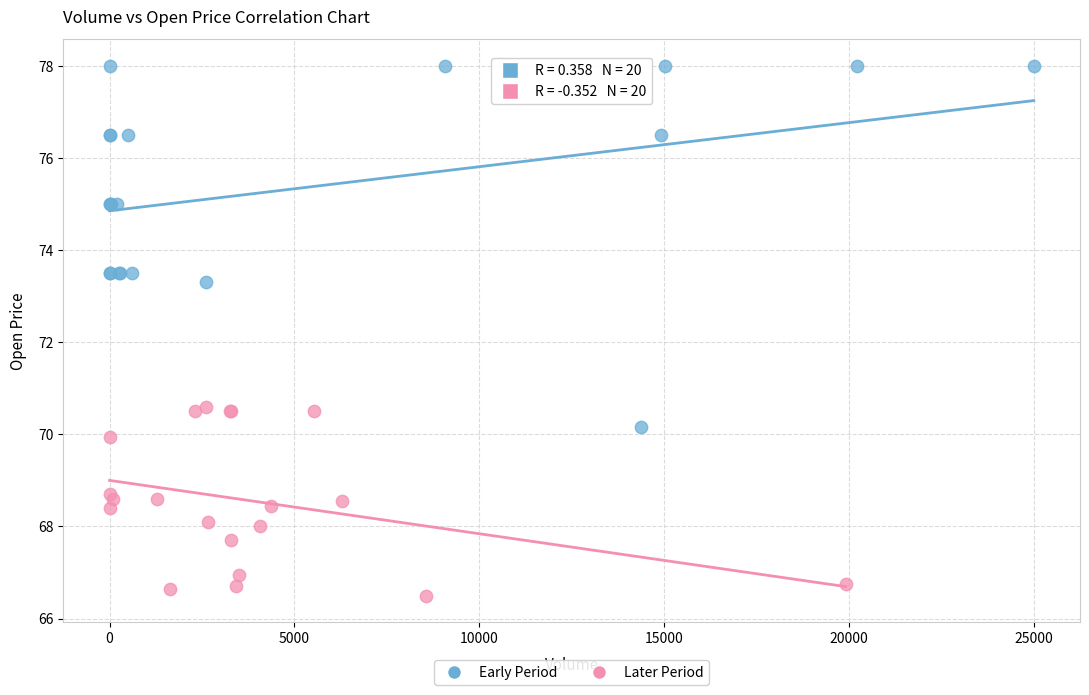

Which series has the widest spread of Y values?

Early Period